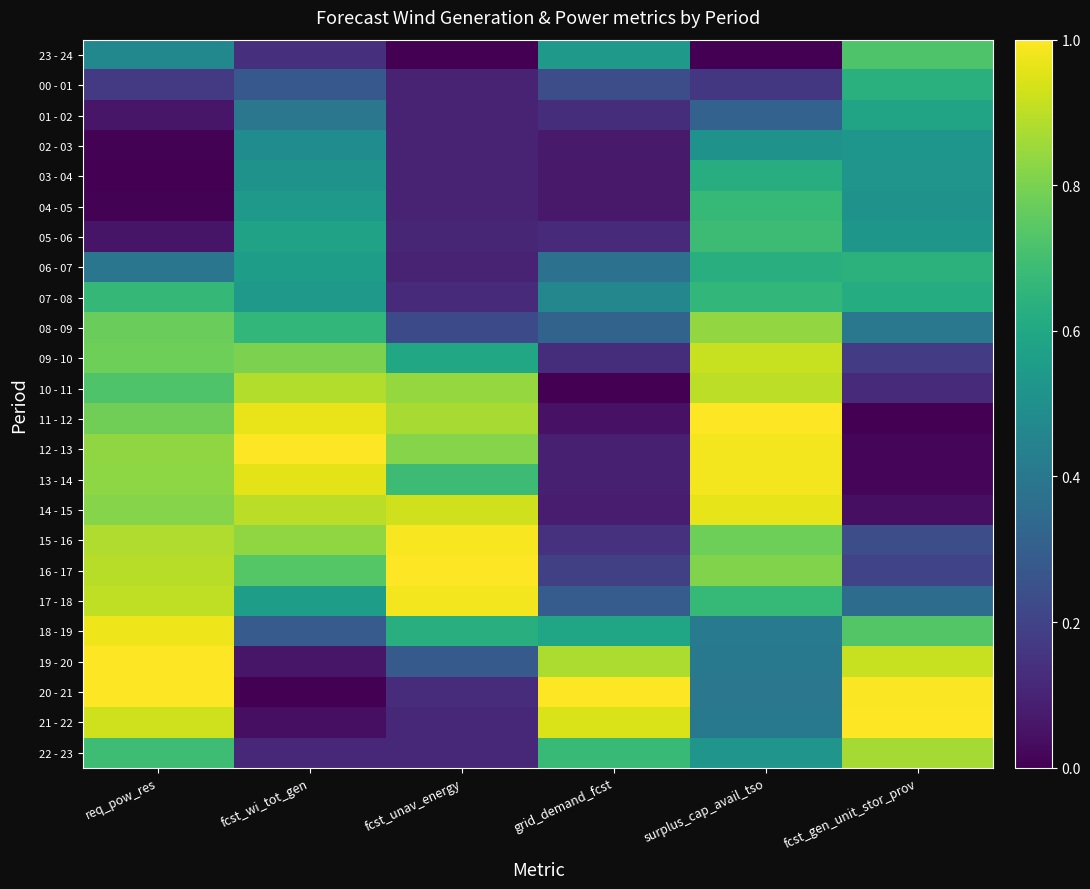

How many series are shown in this chart?

24